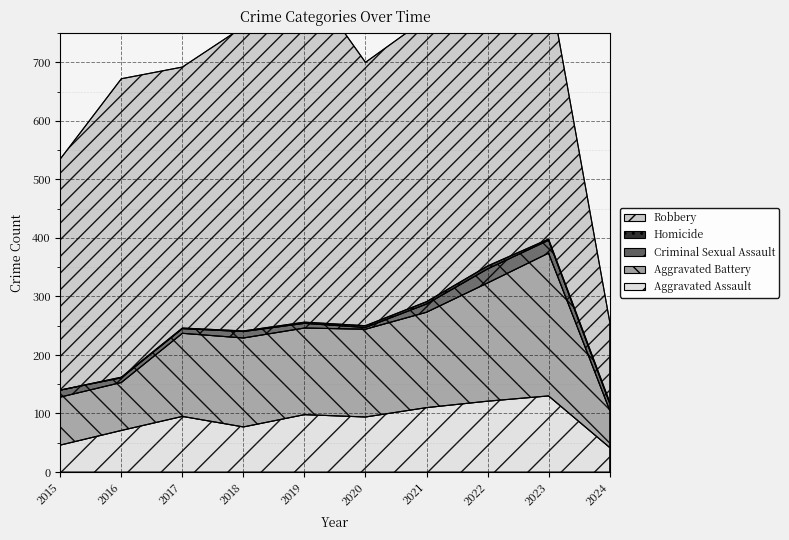

How many categories are shown in the chart?

10